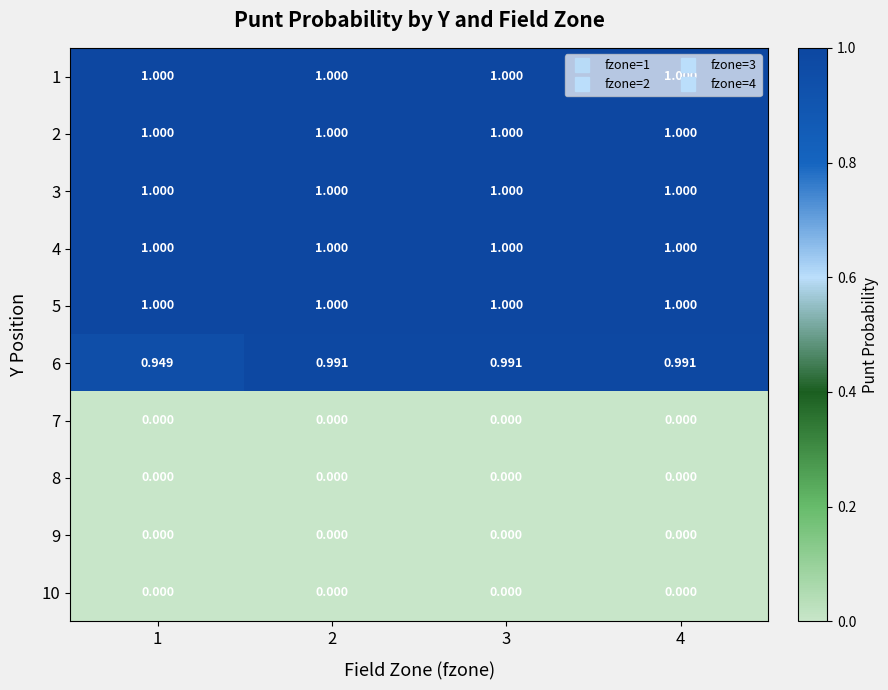

What is the maximum value shown in the chart?

1.0